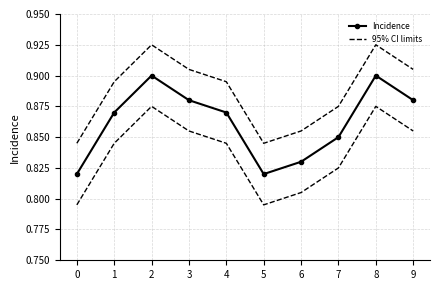

Is it true that Incidence equals 0.9 at 1?

True